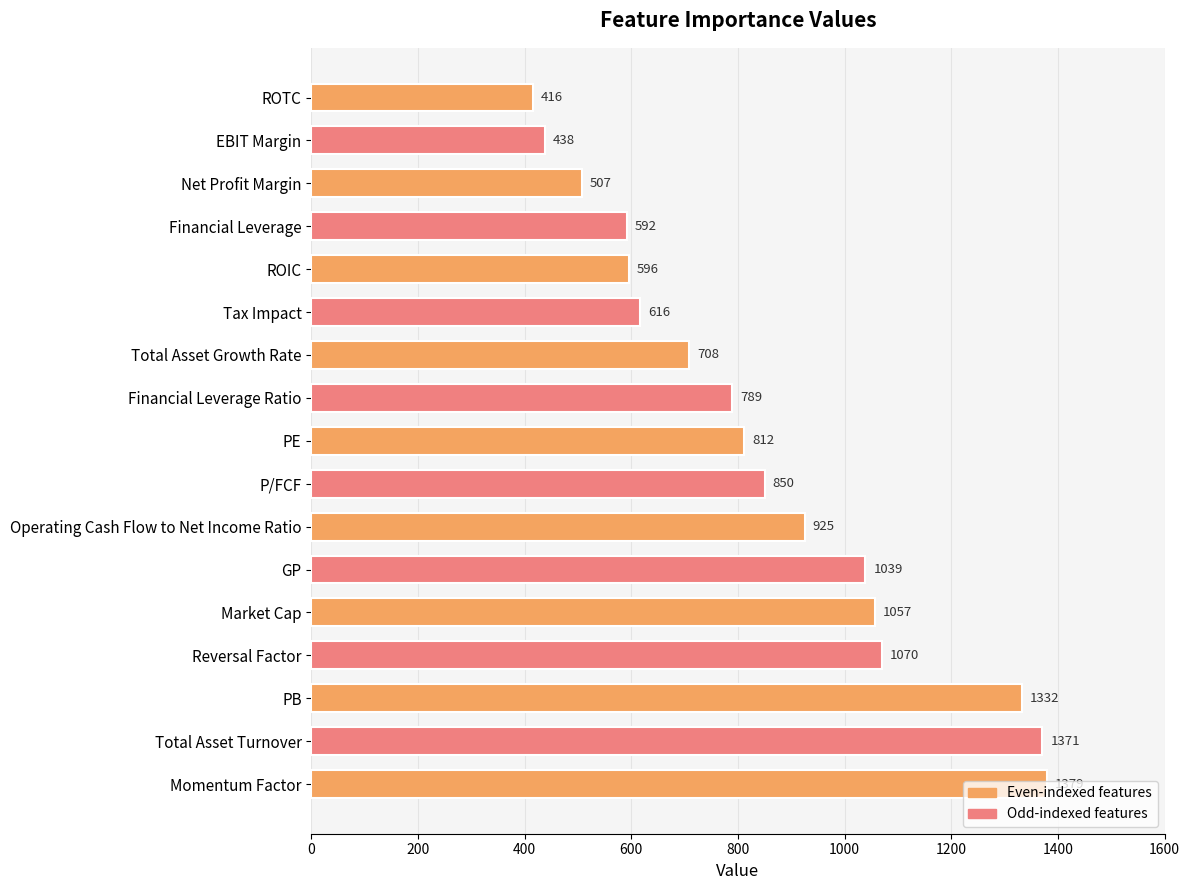

What is the label of the 6th bar from the bottom?

GP